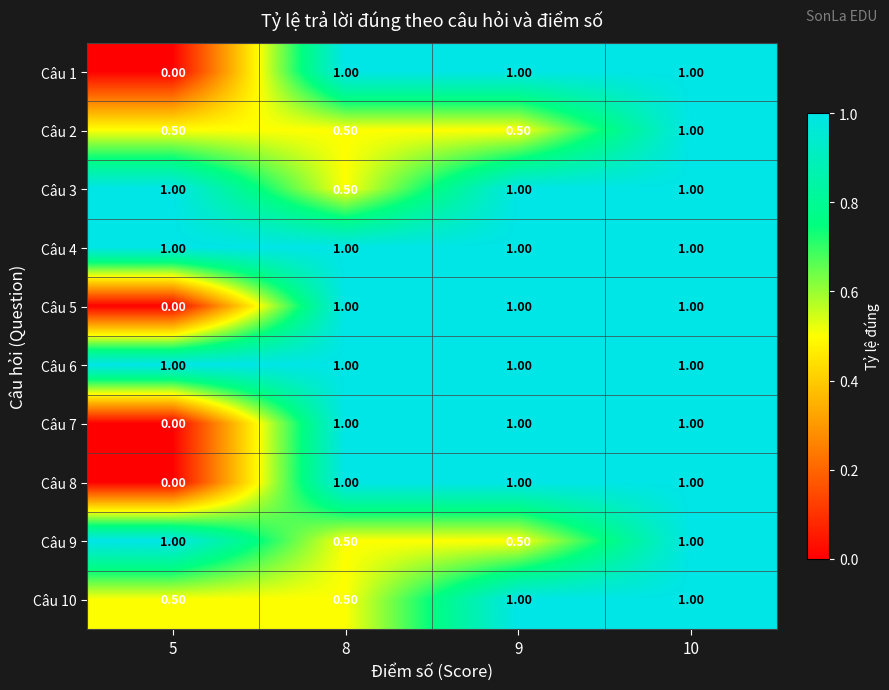

What is the difference between the highest and lowest values at 9?

0.5